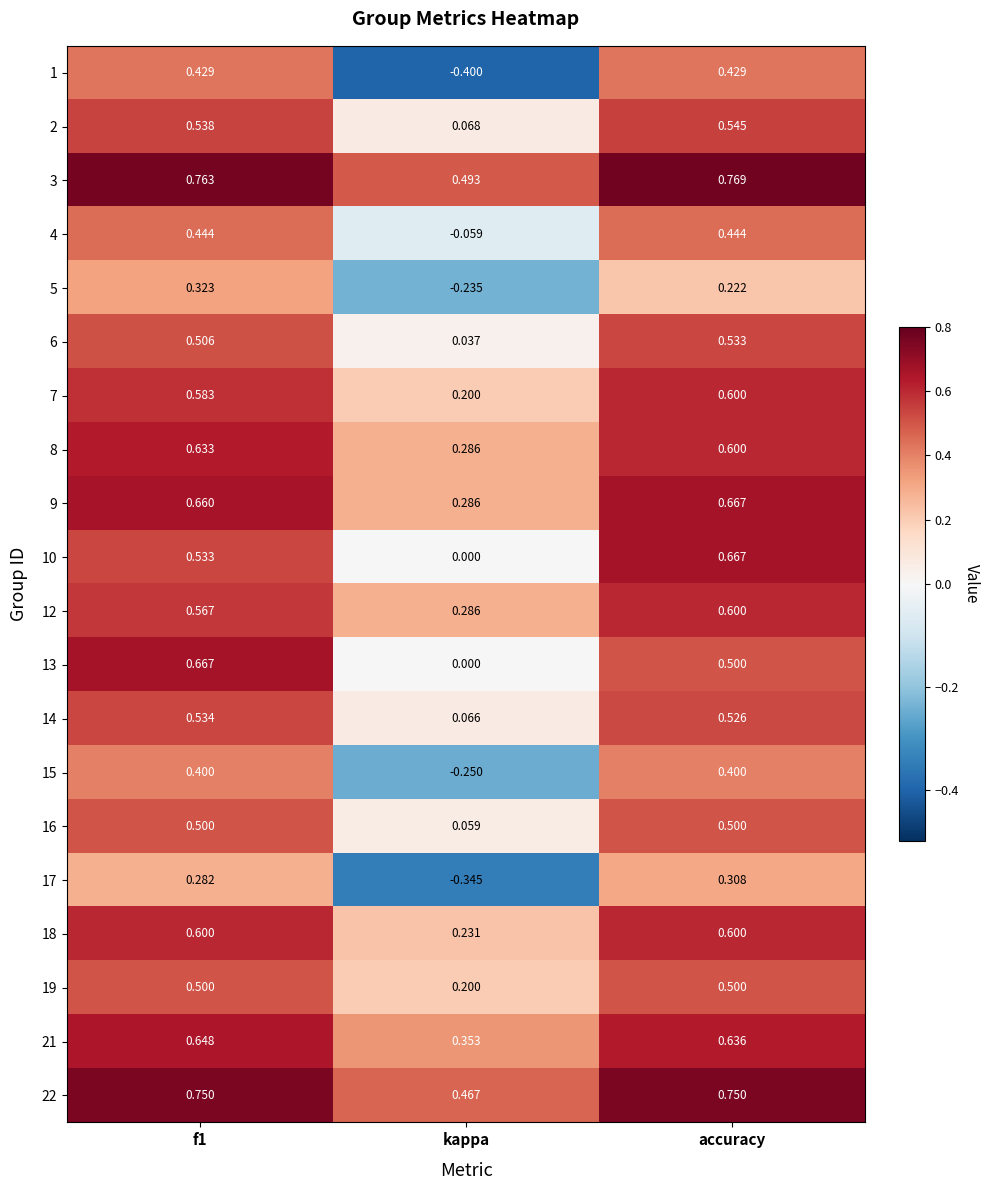

Which category has the lowest value across all series?

kappa